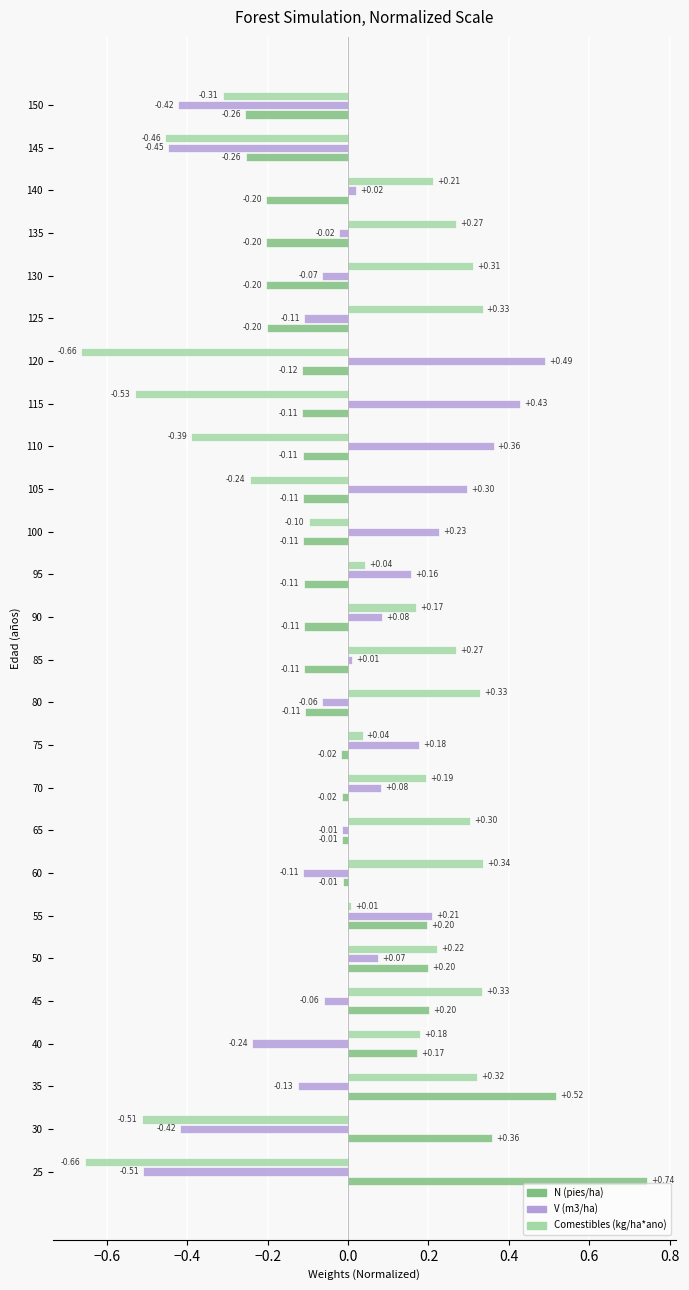

Is the value of V (m3/ha) at 70 greater than the value of N (pies/ha) at 135?

Yes